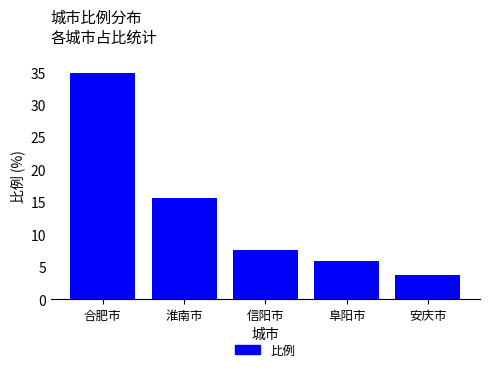

What is the difference between the second highest and second lowest values?

9.7